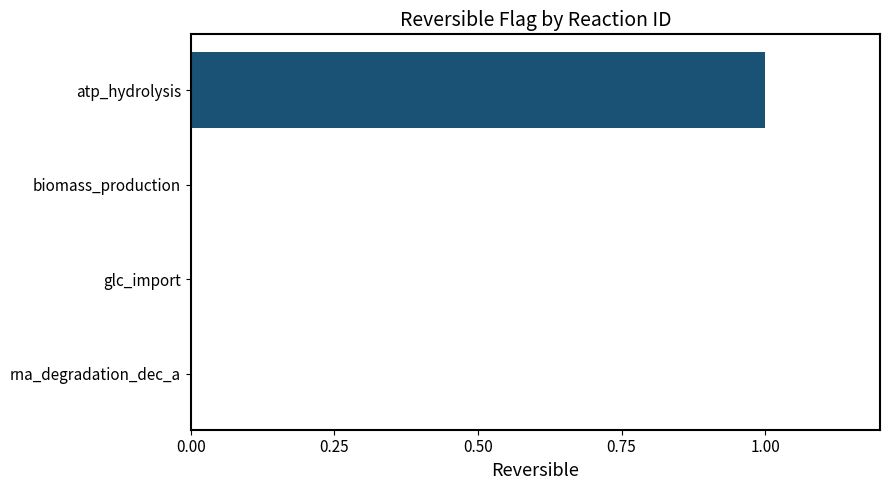

Which has a higher value, atp_hydrolysis or biomass_production?

atp_hydrolysis